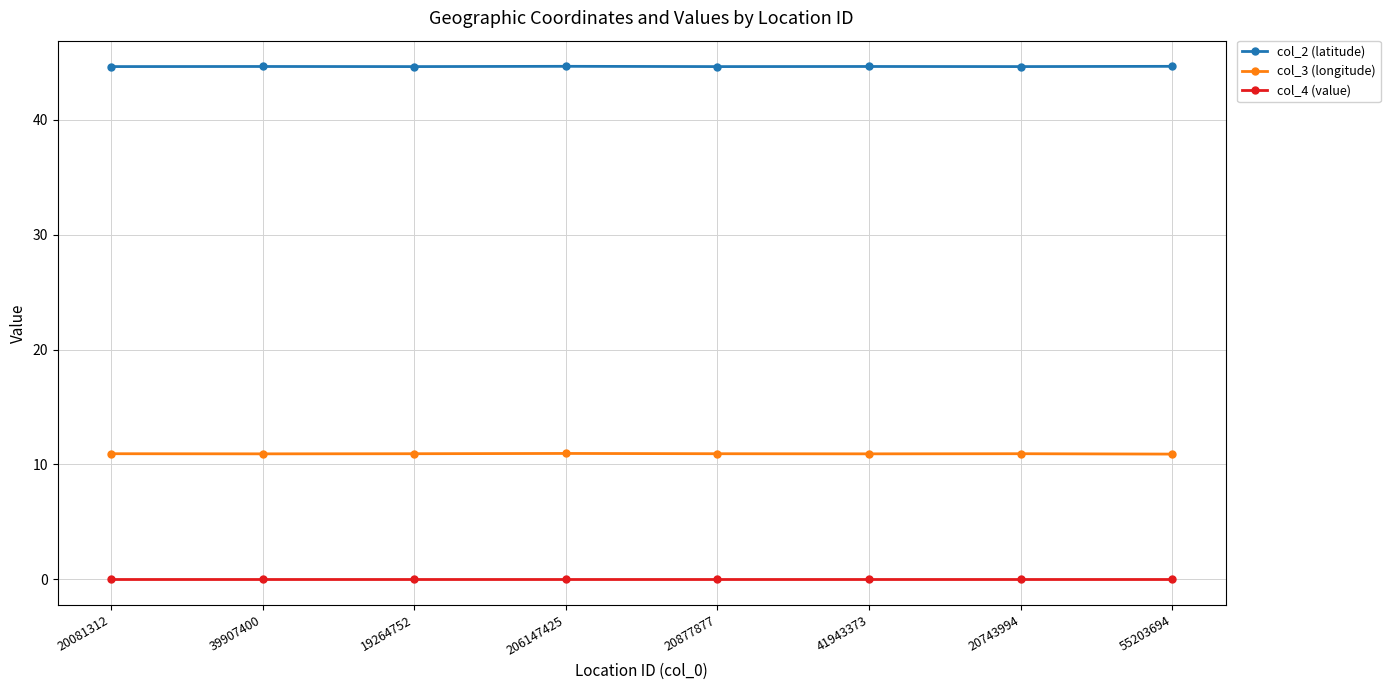

What position from the left is 19264752?

3